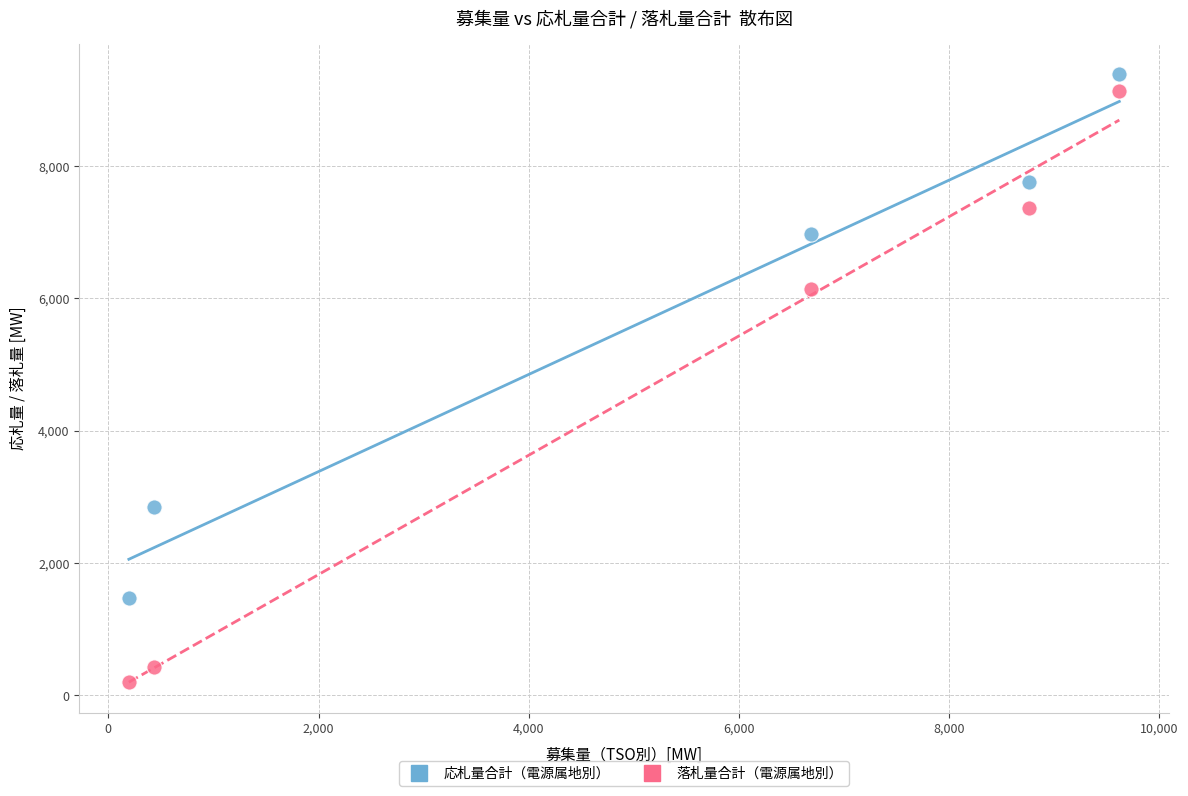

Which series reaches the minimum Y coordinate?

落札量合計（電源属地別）